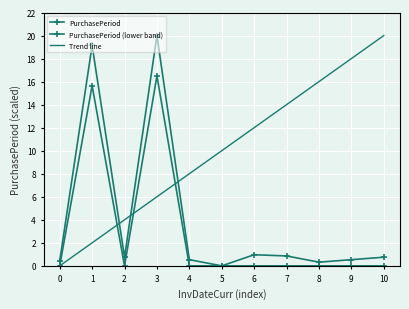

What is the difference between the Trend line values at 3 and 10?

14.0